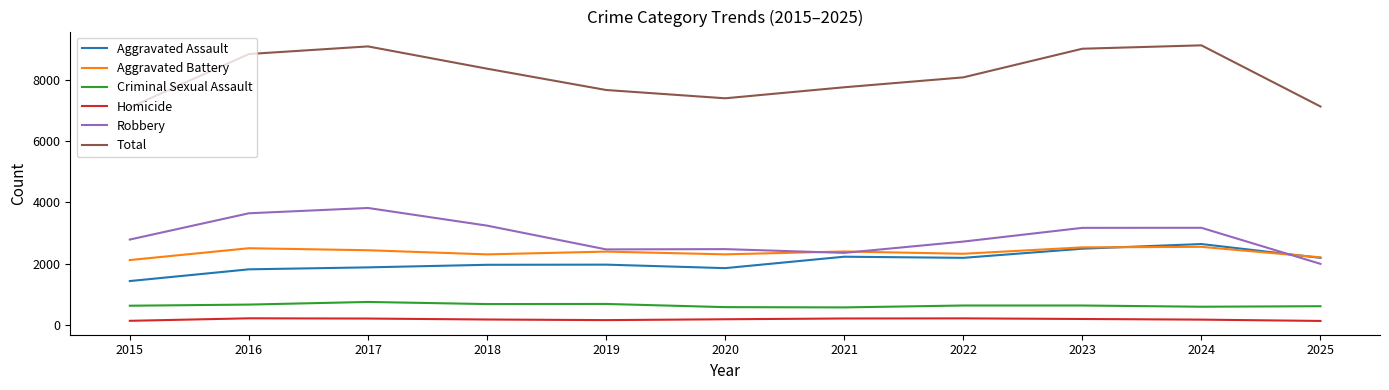

The value of Aggravated Battery at 2025 is 752. True or false?

False